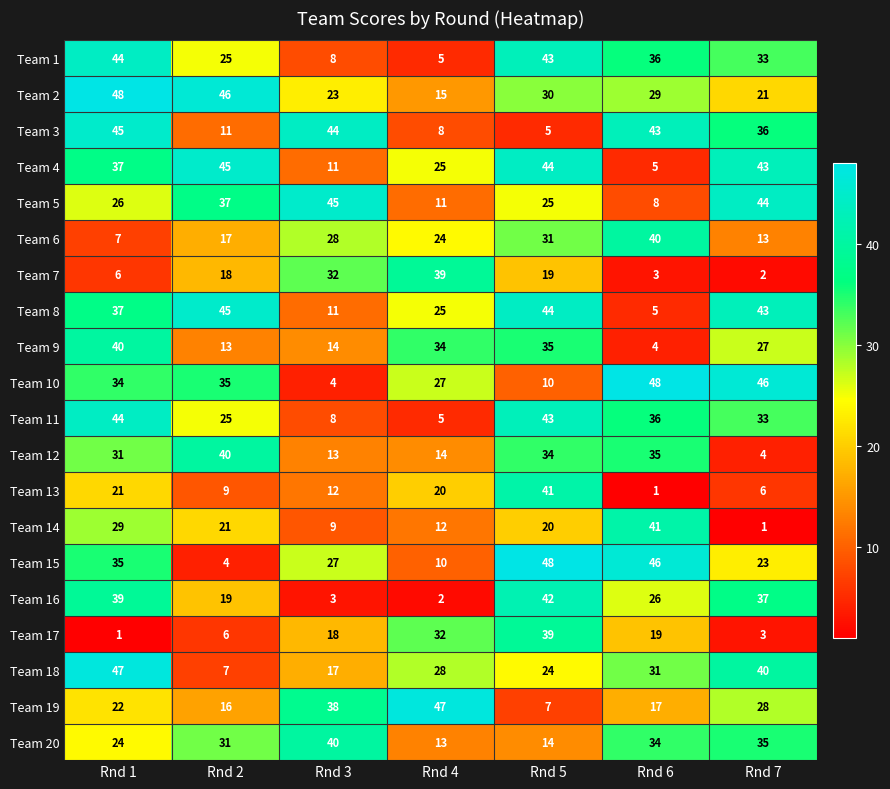

How many data points in Team 8 are less than 37?

3